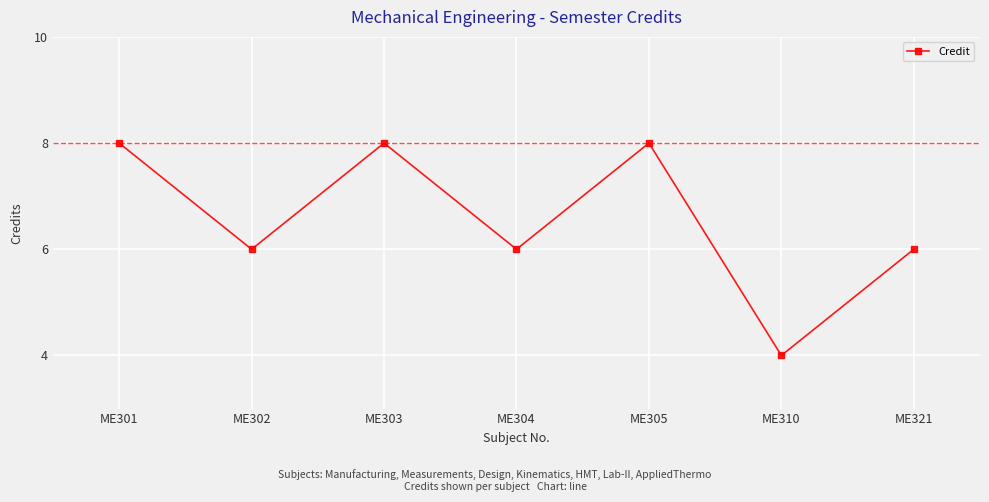

Read the value at ME301.

8